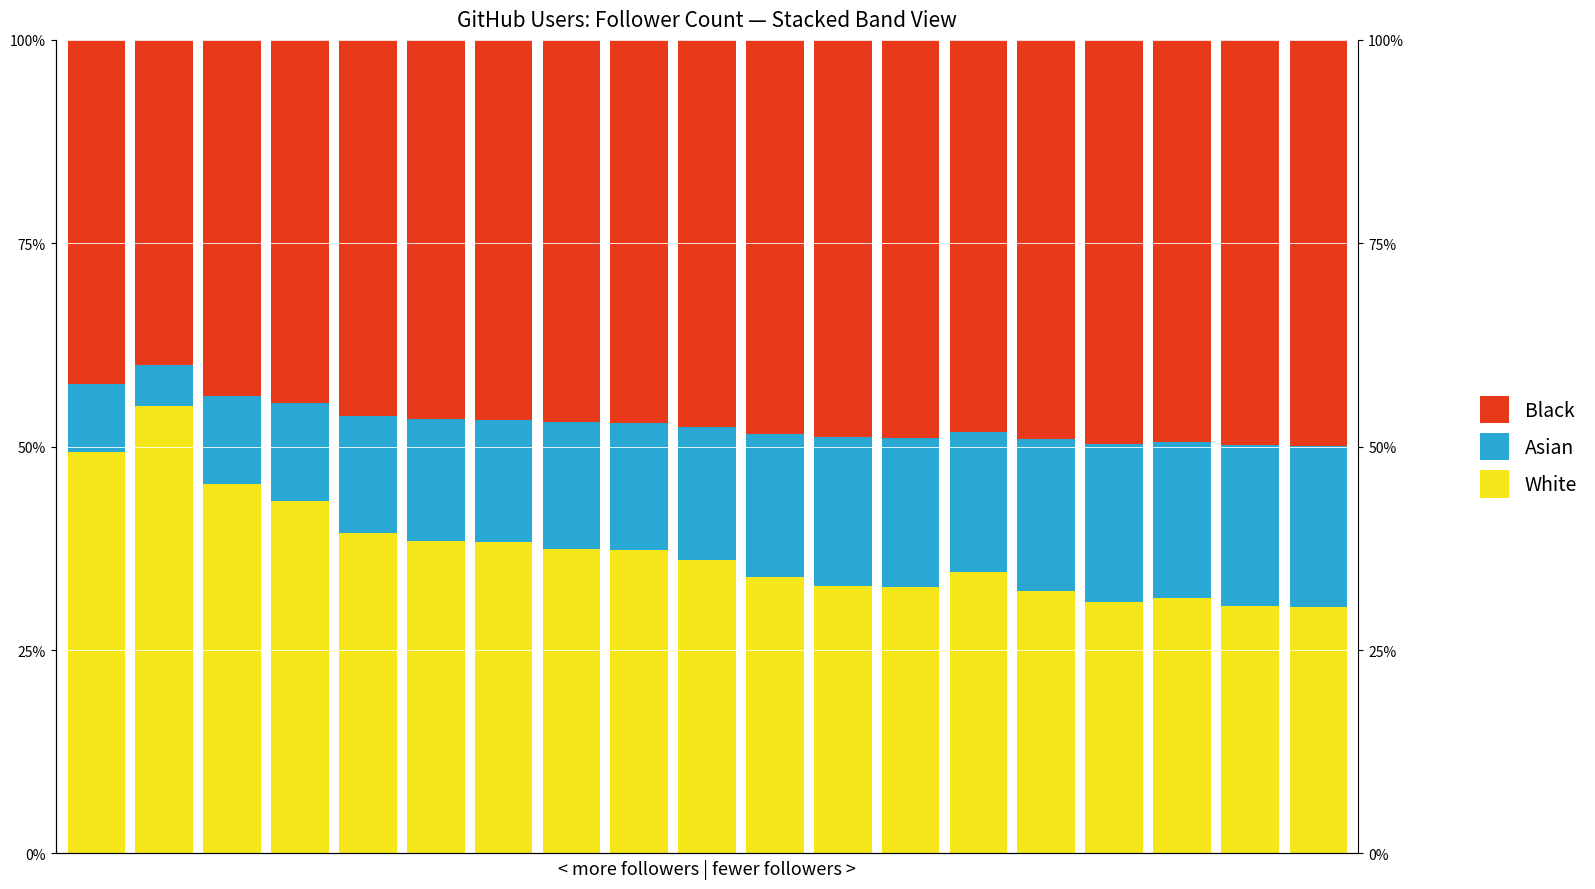

What is the difference between the Black values at 3 and 0?

2.4